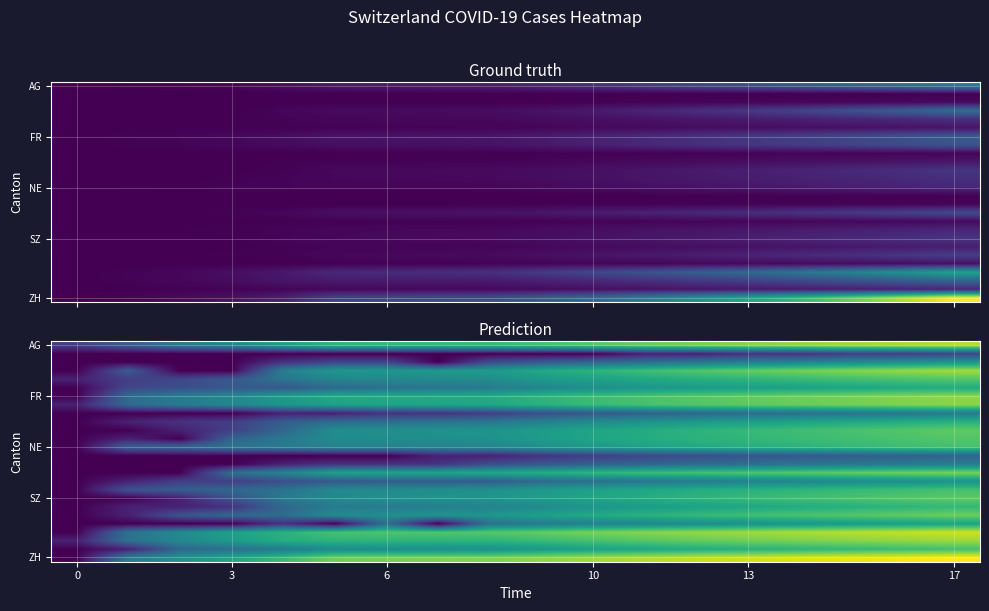

Which series has the widest spread of values?

ZH